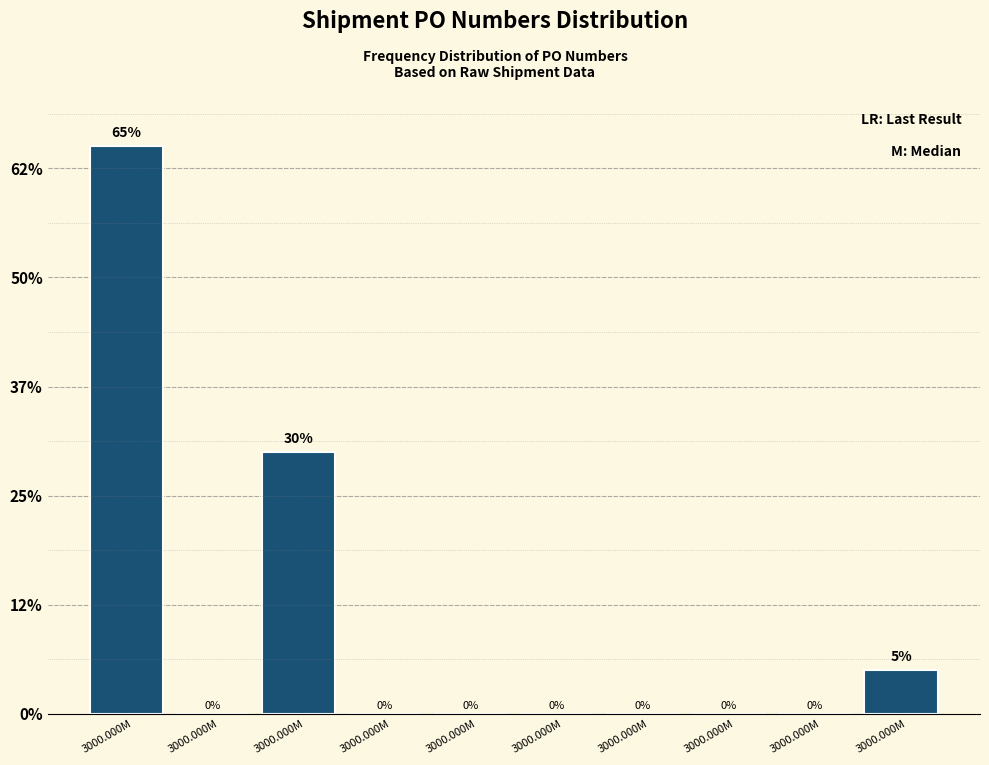

Are the bars horizontal?

No